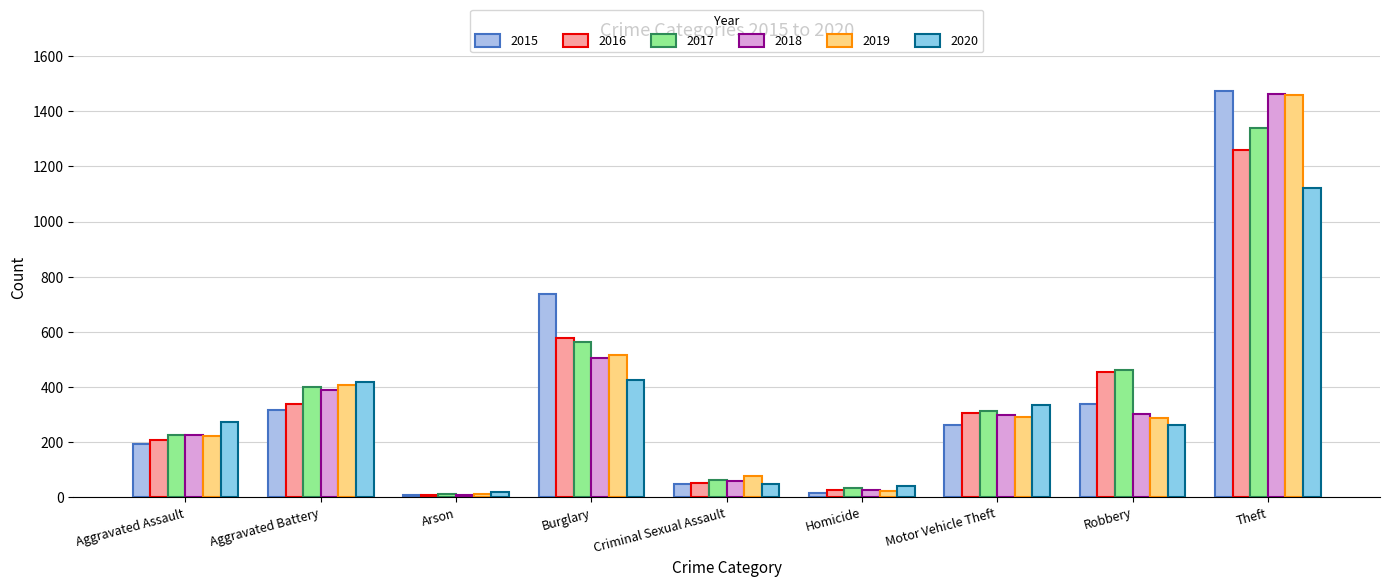

How many data points in 2020 are less than 273?

4